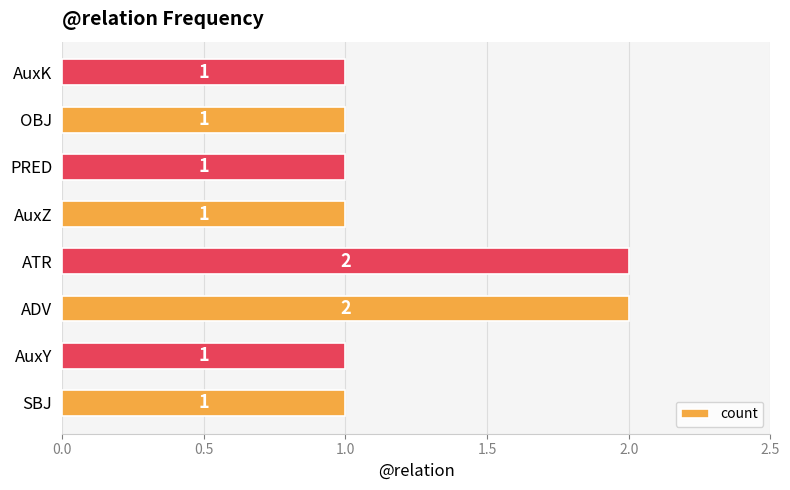

Which has a higher value, AuxZ or ADV?

ADV